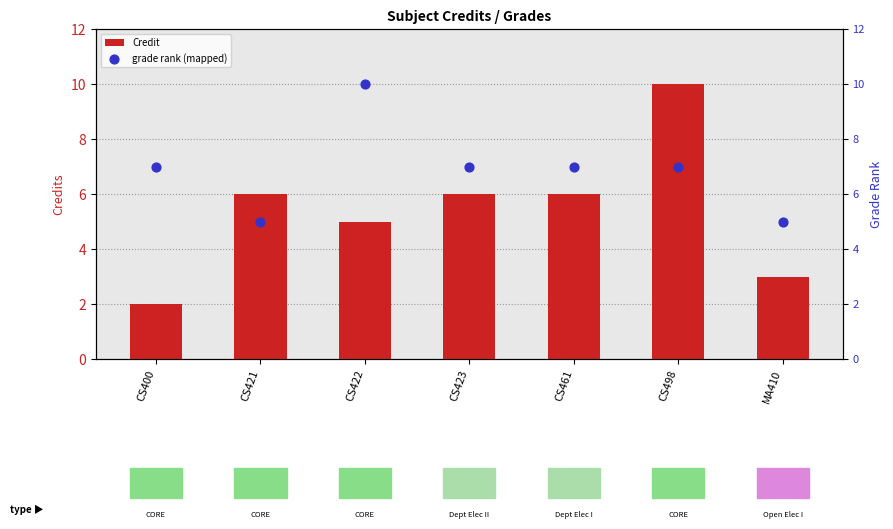

Which series reaches the maximum Y coordinate?

Credit